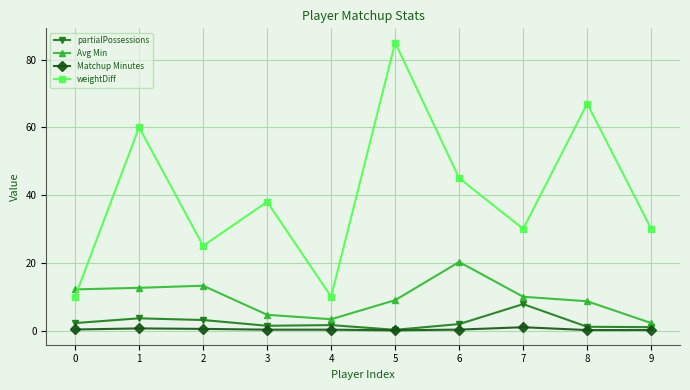

What is the greatest value displayed?

85.0